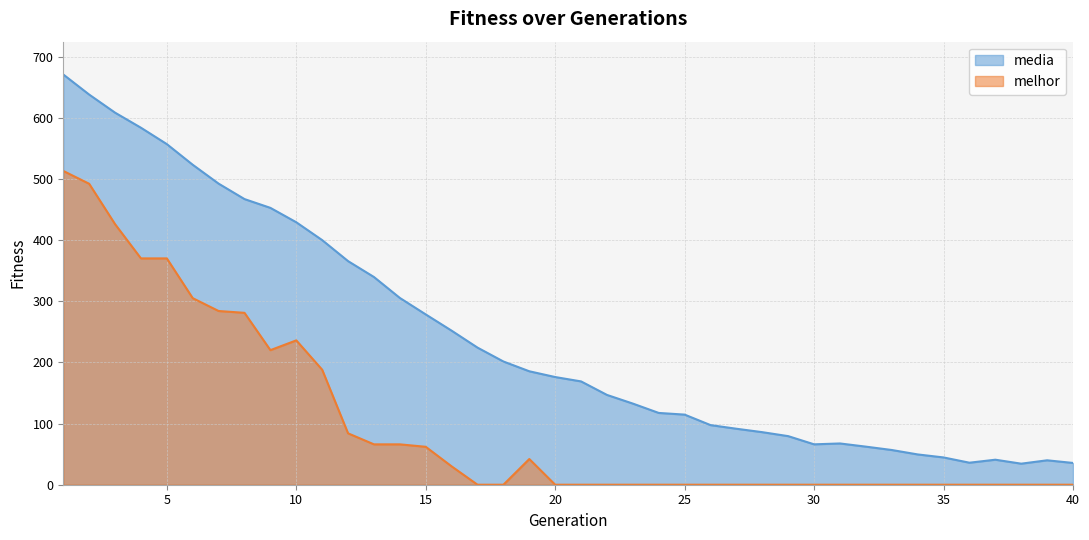

What are all the series names shown in the legend?

media, melhor